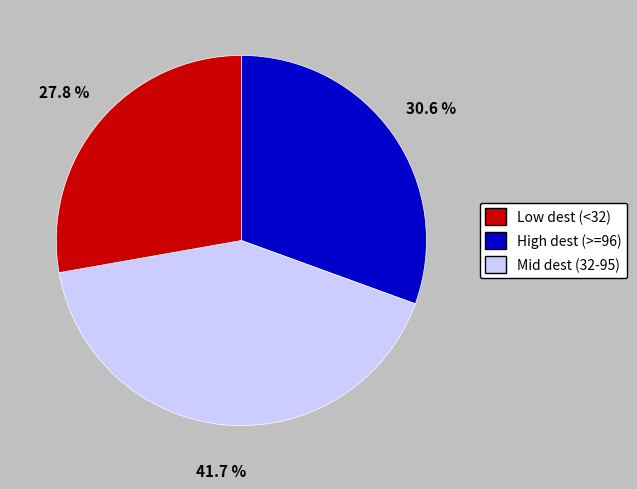

Does any single category account for the majority?

No